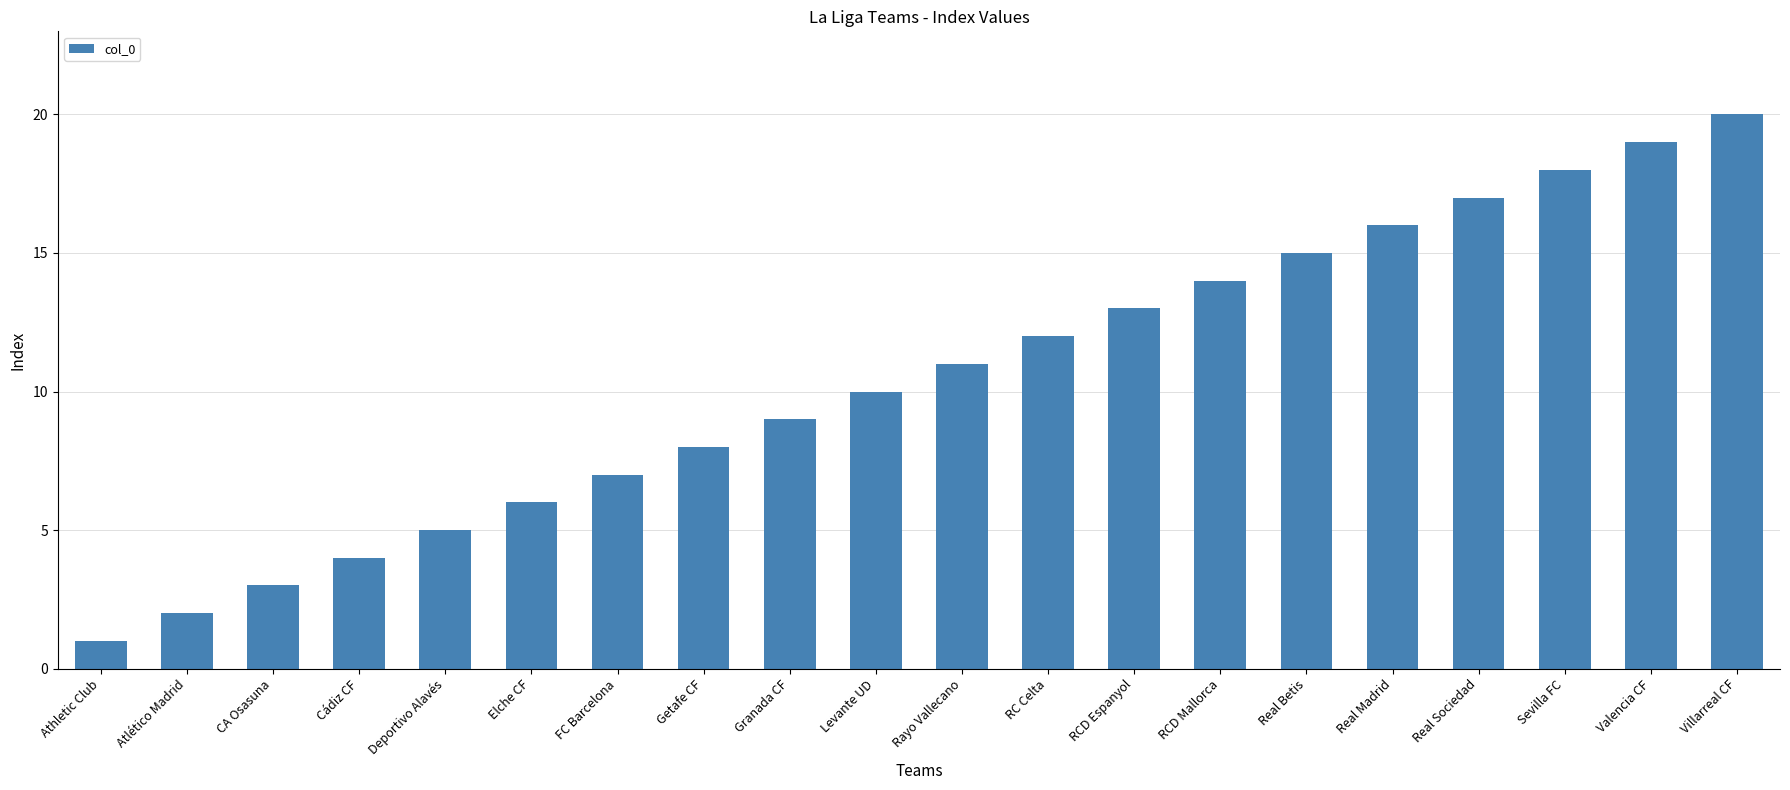

What is the greatest value displayed?

20